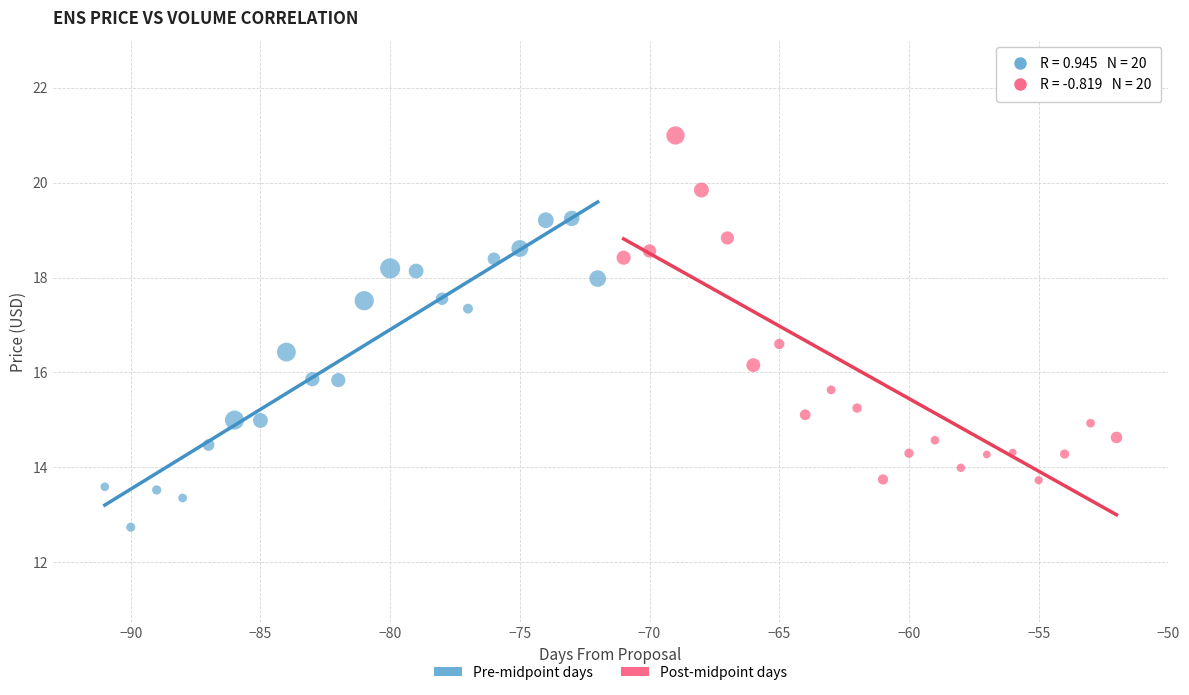

Which series contains the lowest Y value?

Pre-midpoint days